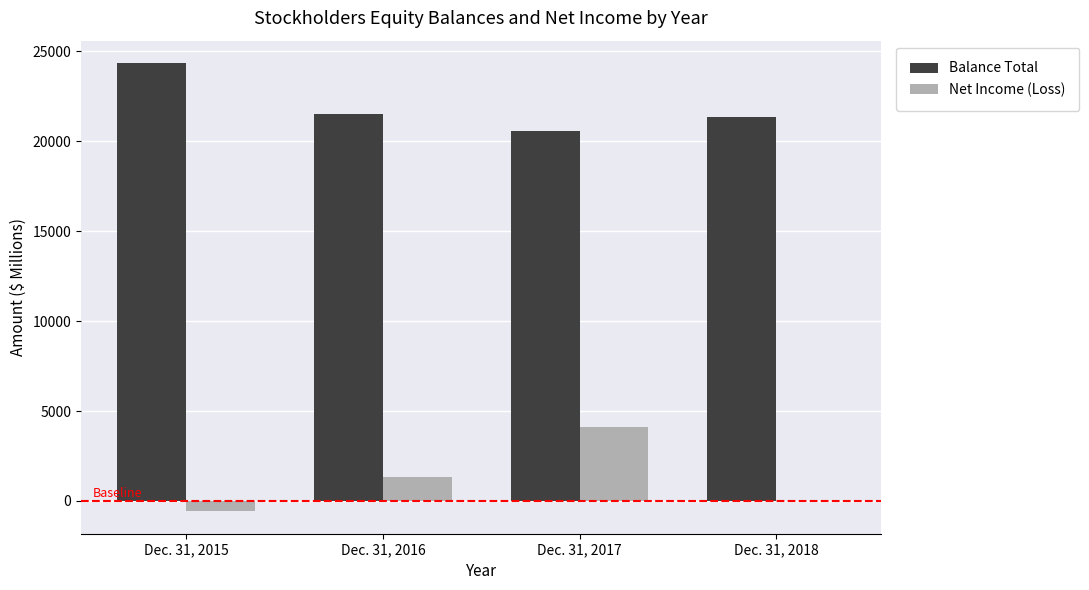

At which category is the sum across all series the highest?

Dec. 31, 2017